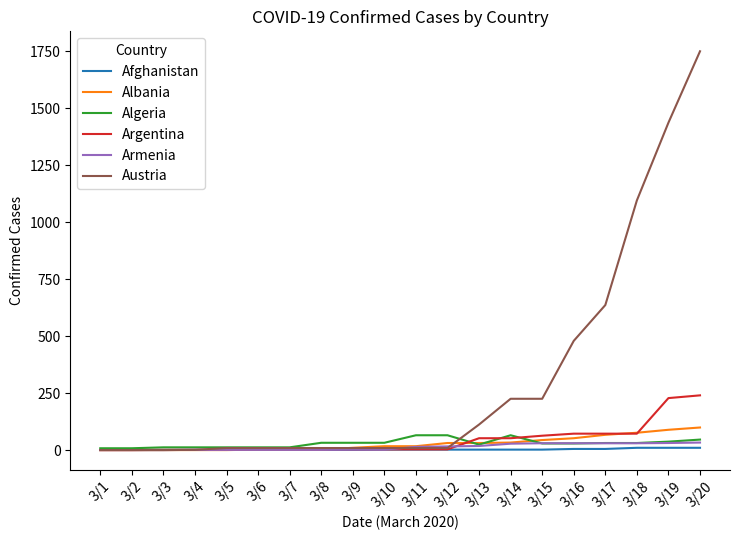

What is the spread (max minus min) of values at 3/9?

31